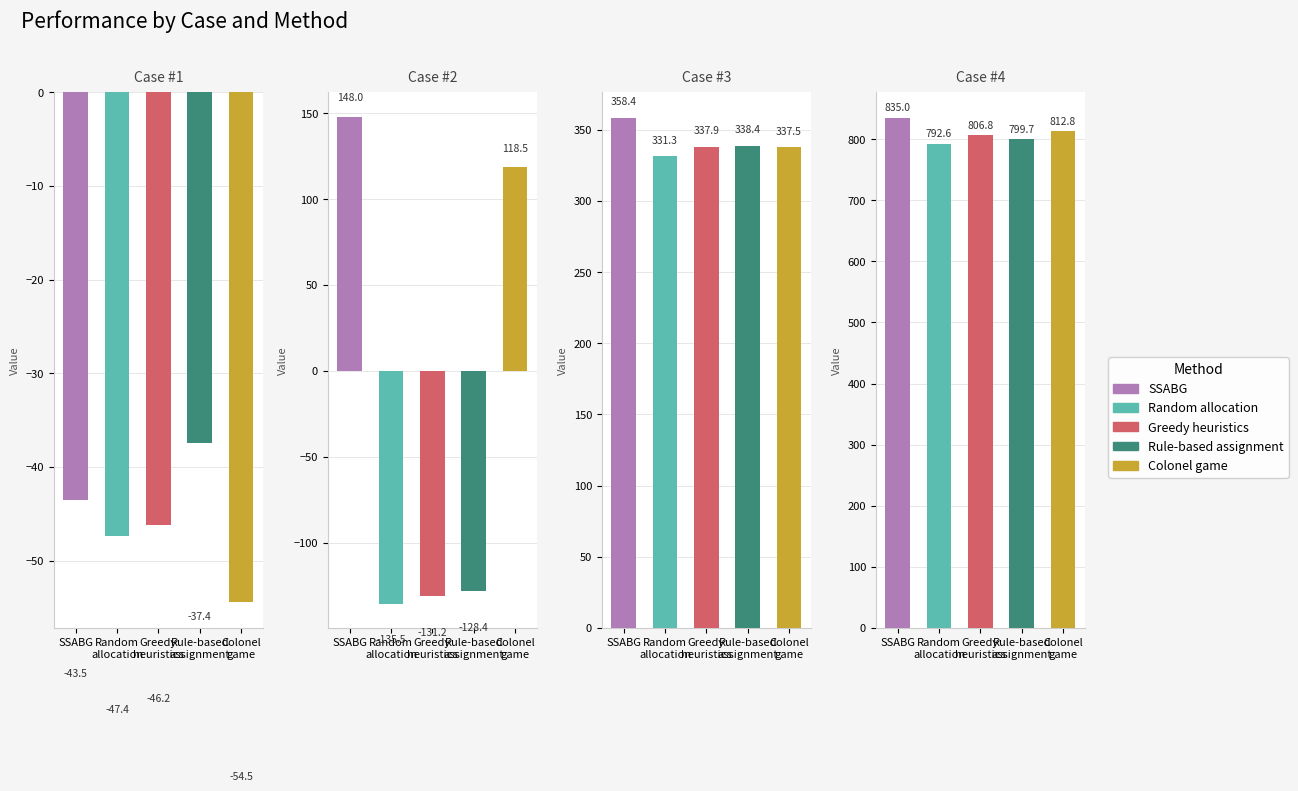

Which series changed the most between Case #3 and Case #4?

SSABG